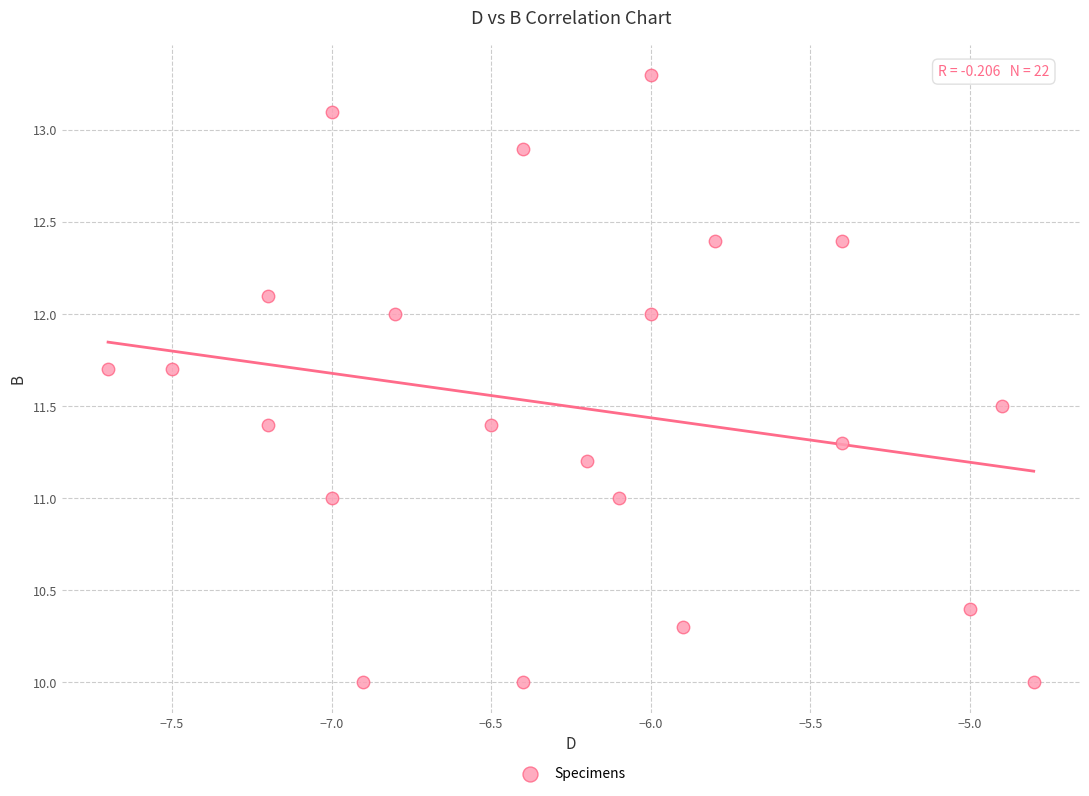

What is the range of X values (max minus min)?

2.9